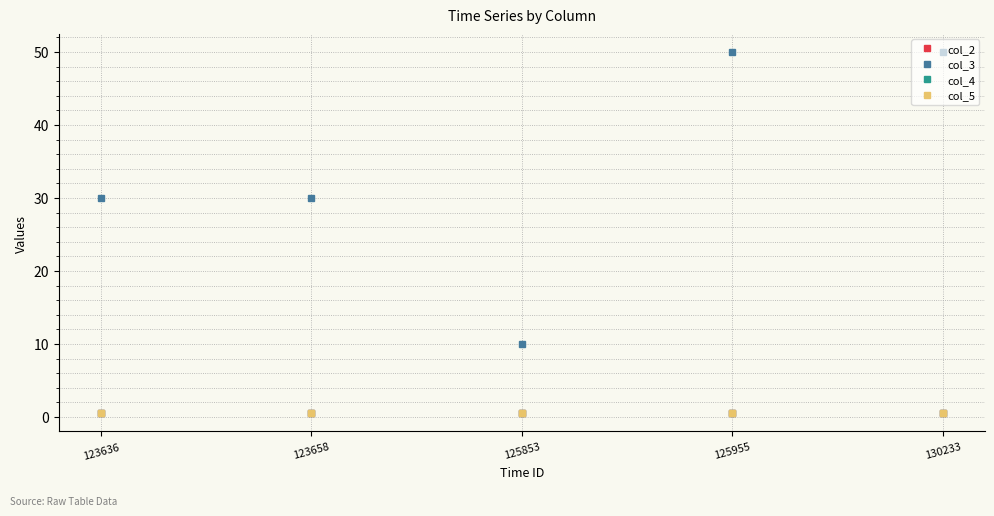

Is it true that col_2 equals 0.5 at 123658?

True